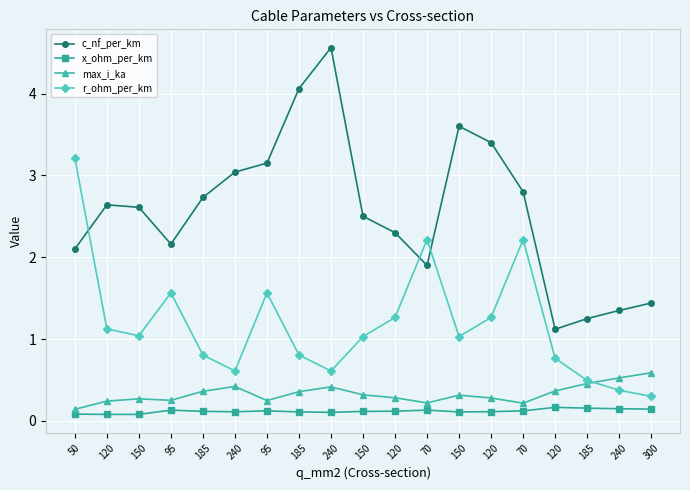

How many series are shown in this chart?

4